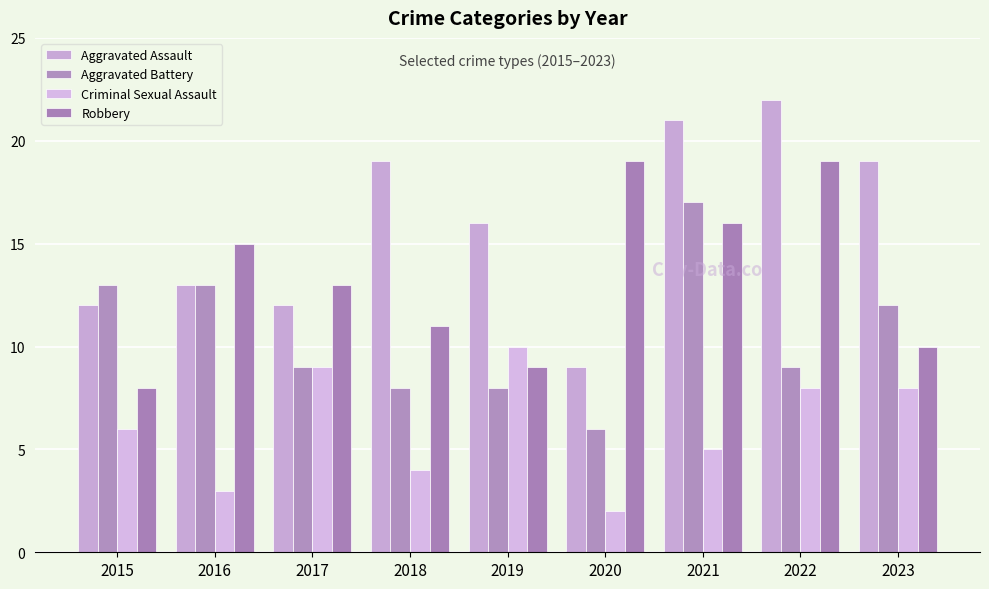

At which label is Robbery closest to 13?

2017